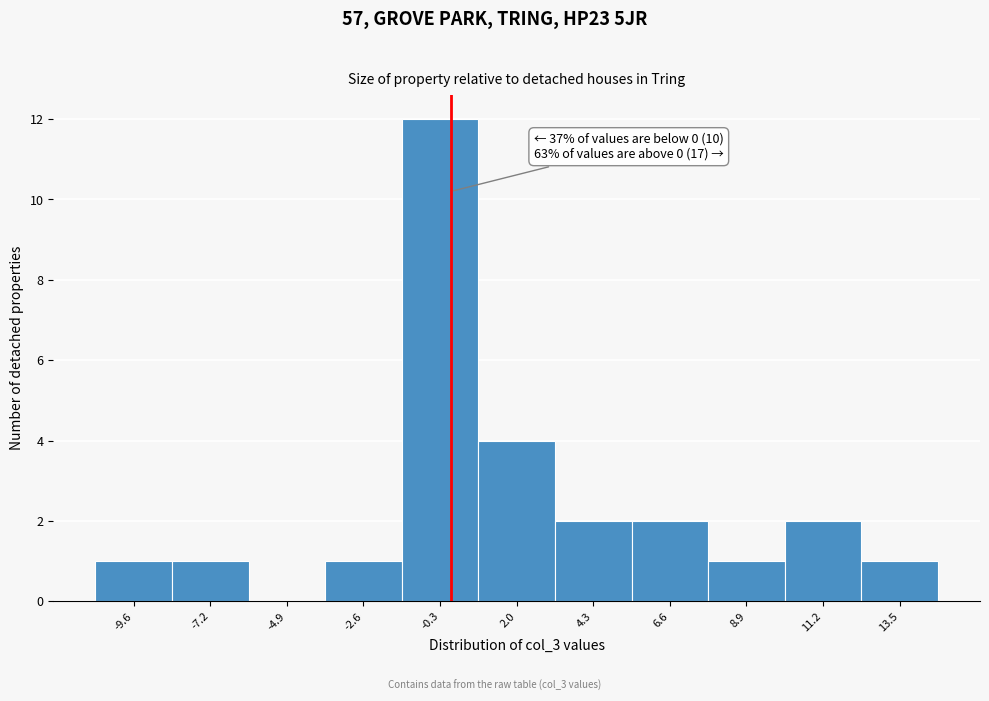

Which range on the x-axis has the tallest bar?

-1.5 to 1.0